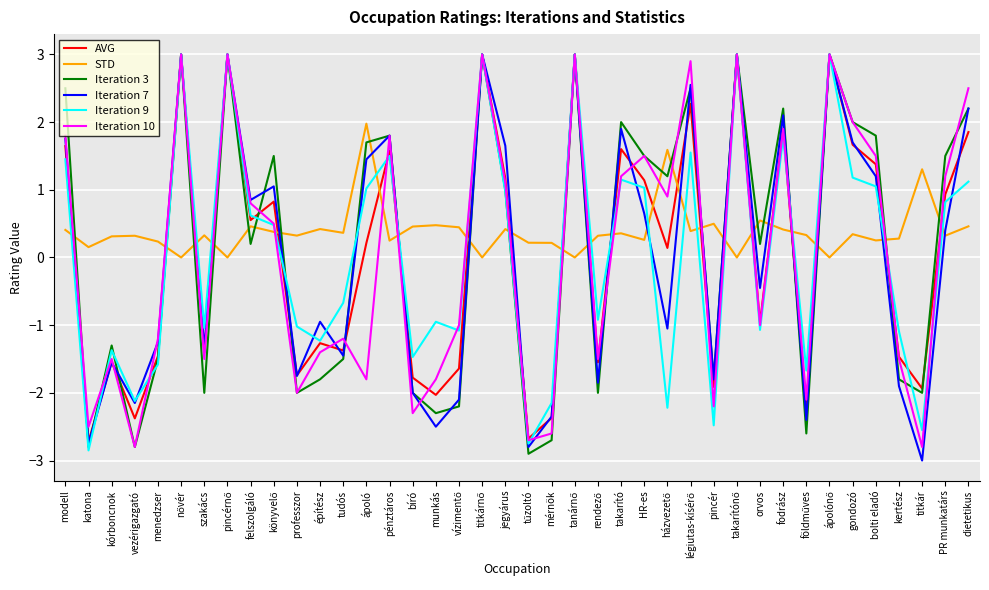

Where does the Iteration 7 series first go above 0?

modell